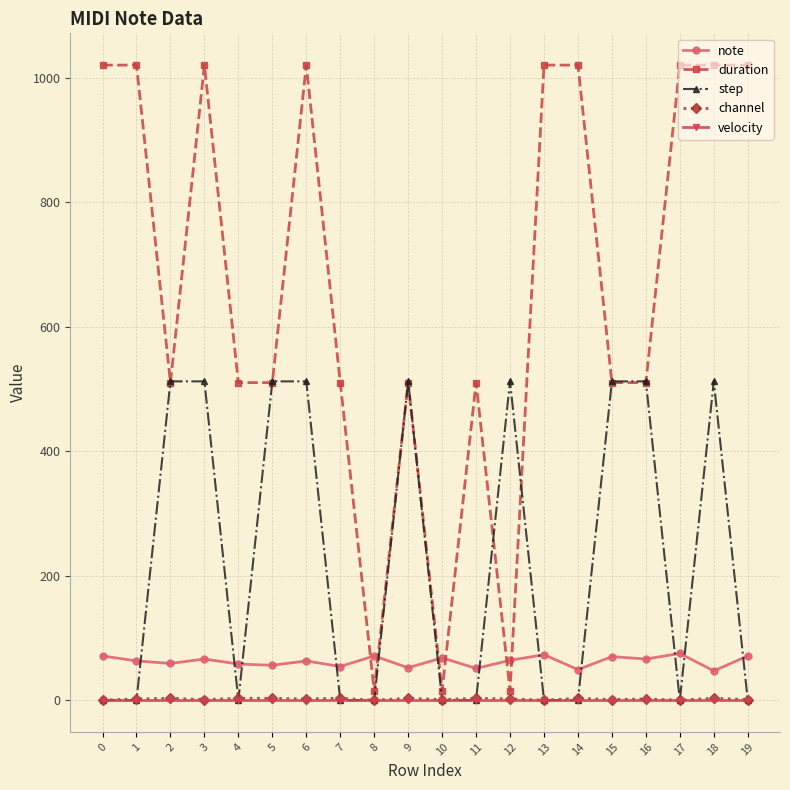

What are all the series names shown in the legend?

note, duration, step, channel, velocity